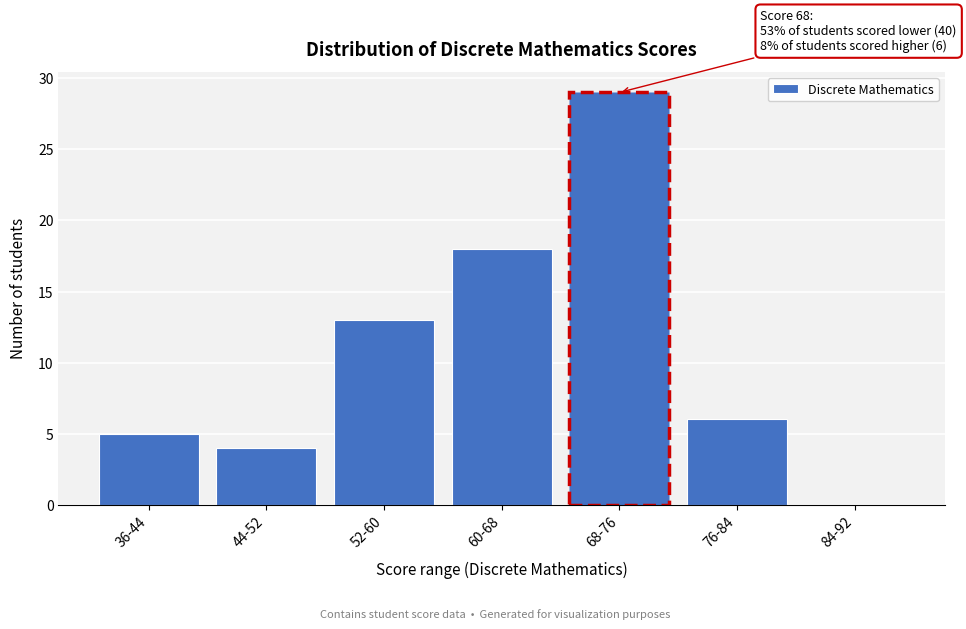

Reading right to left, extract all data points from this chart.

84-92=0	76-84=6	68-76=29	60-68=18	52-60=13	44-52=4	36-44=5